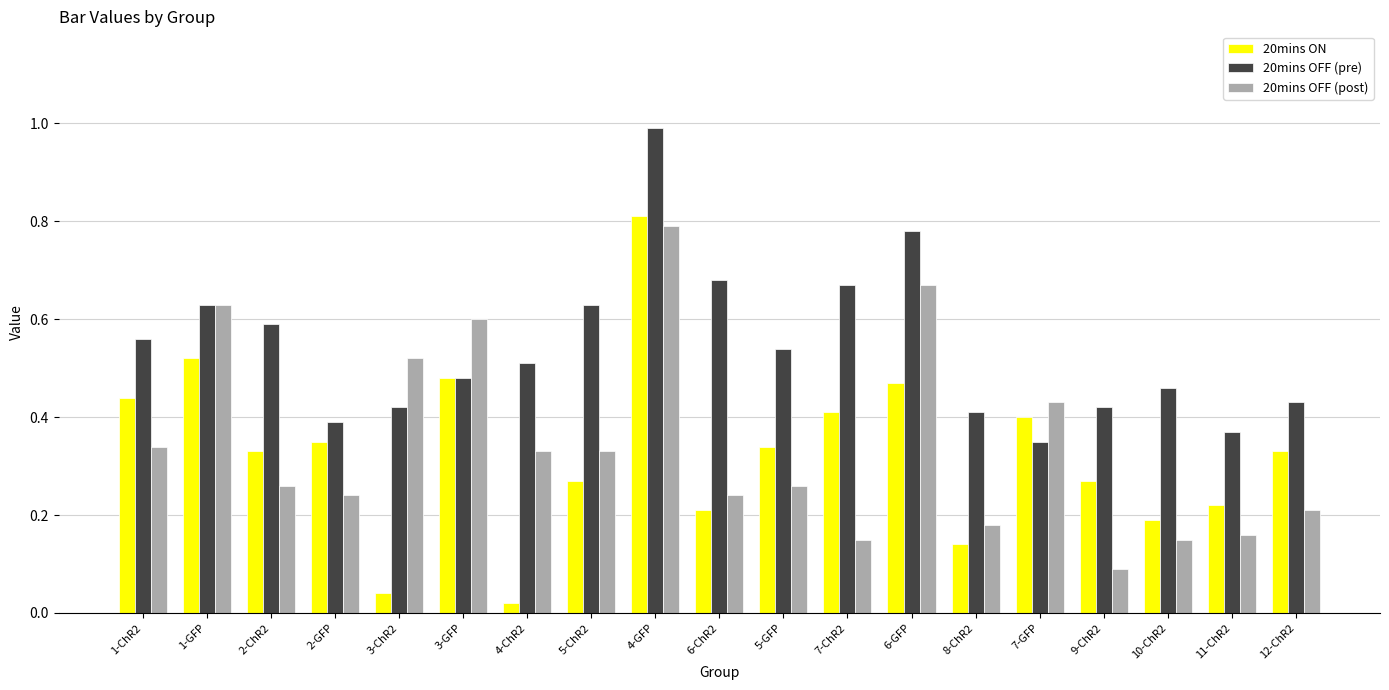

Between 2-GFP and 5-GFP, which series saw the biggest shift?

20mins OFF (pre)